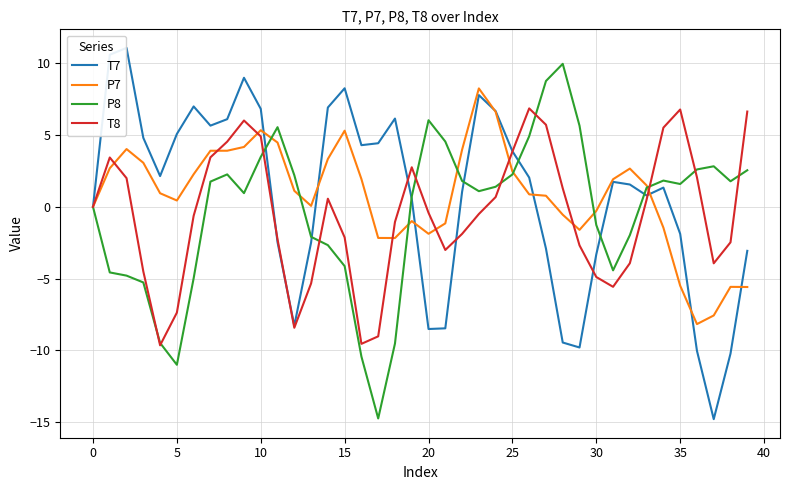

How many categories are shown in the chart?

40